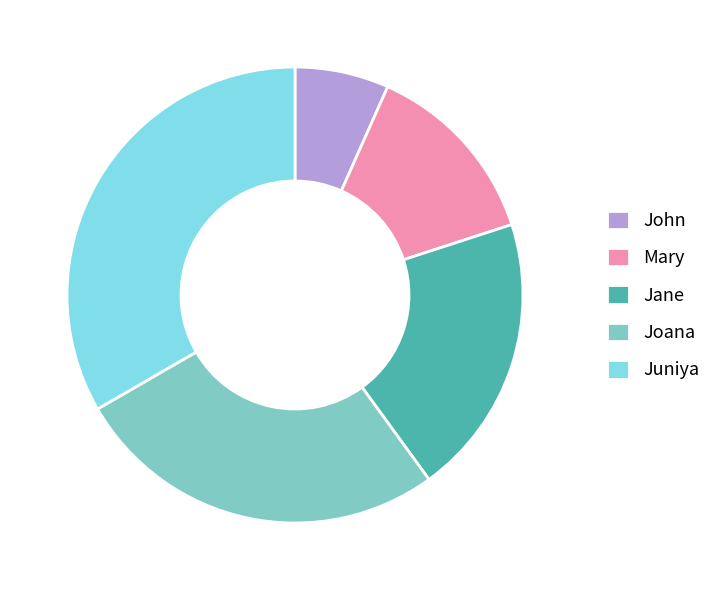

Combined, do Jane and Mary account for over 50%?

No